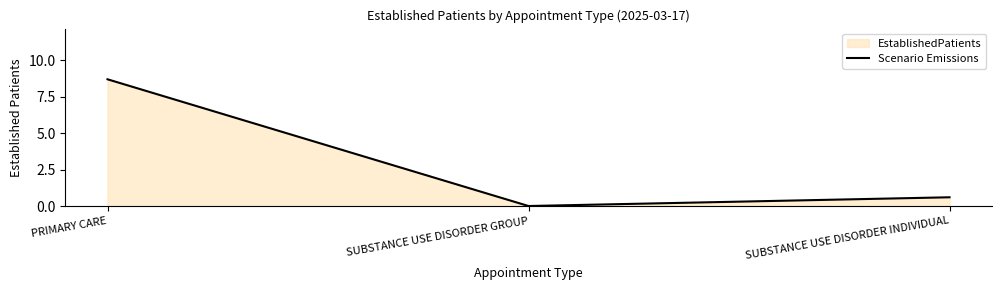

What is the difference between the maximum and second lowest values?

8.1